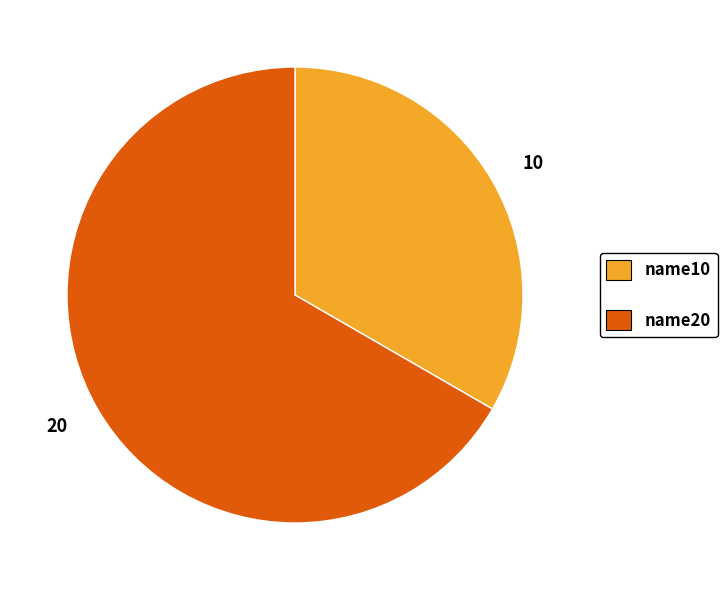

Combined, do 10 and 20 account for over 50%?

Yes